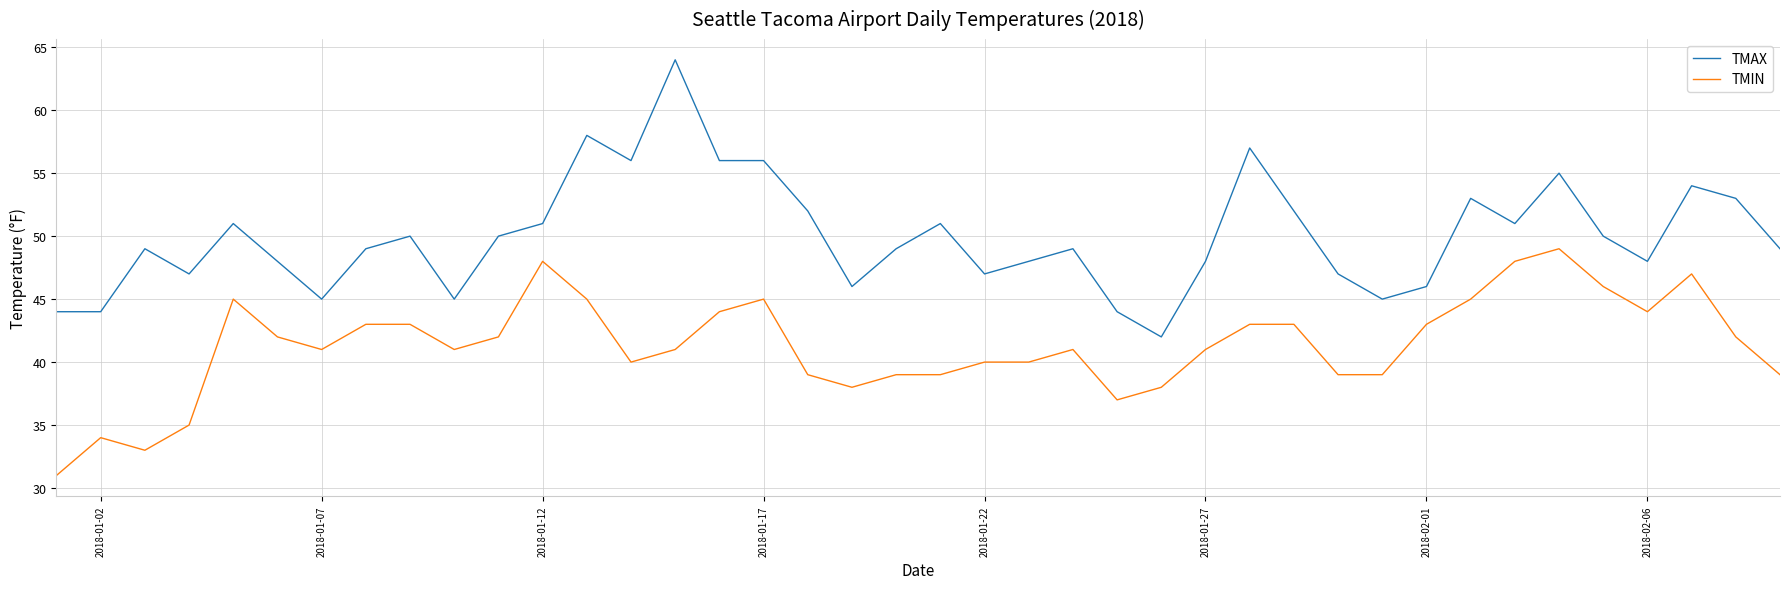

How many series are shown in this chart?

2